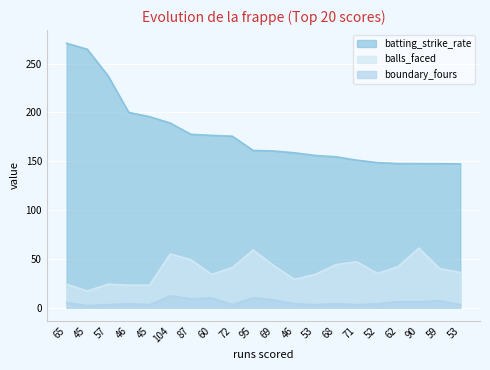

True or false: batting_strike_rate has a value of 160.5 at 69.

True